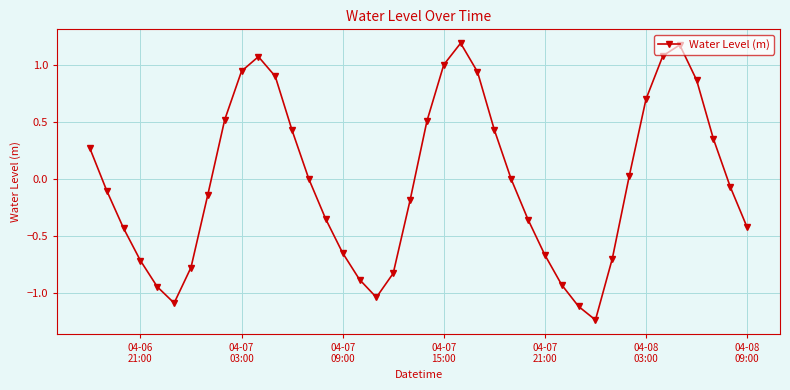

How many points are lower than both their immediate neighbors (excluding endpoints)?

3